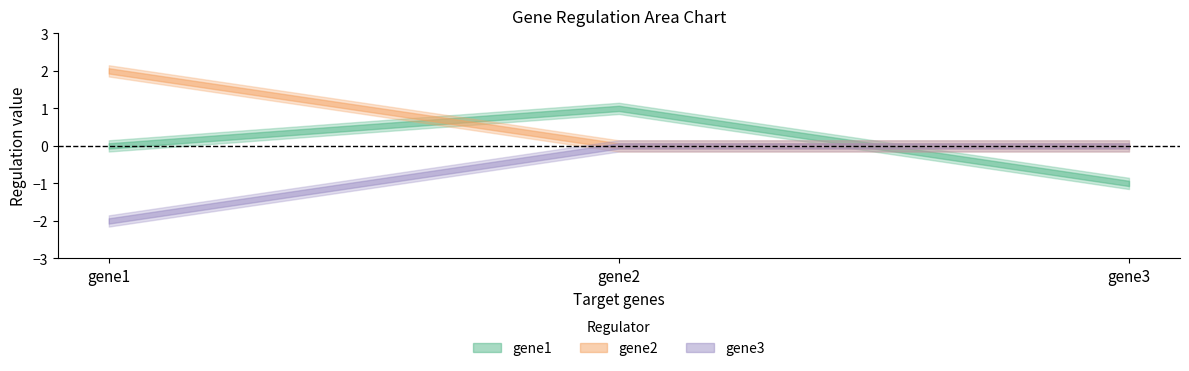

Which label corresponds to the smallest value in the chart?

gene1